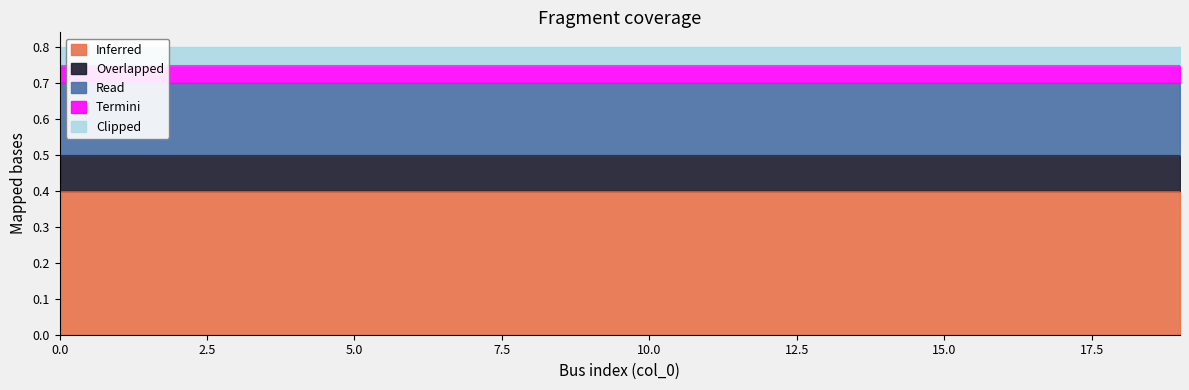

True or false: Read and Termini cross at least once.

False